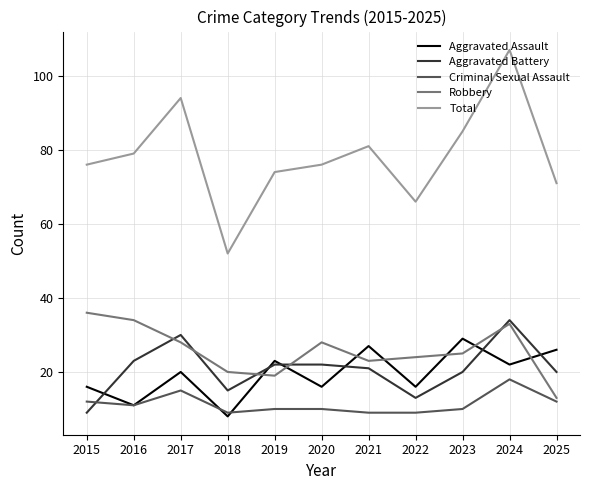

Which series changed the most between 2015 and 2017?

Aggravated Battery